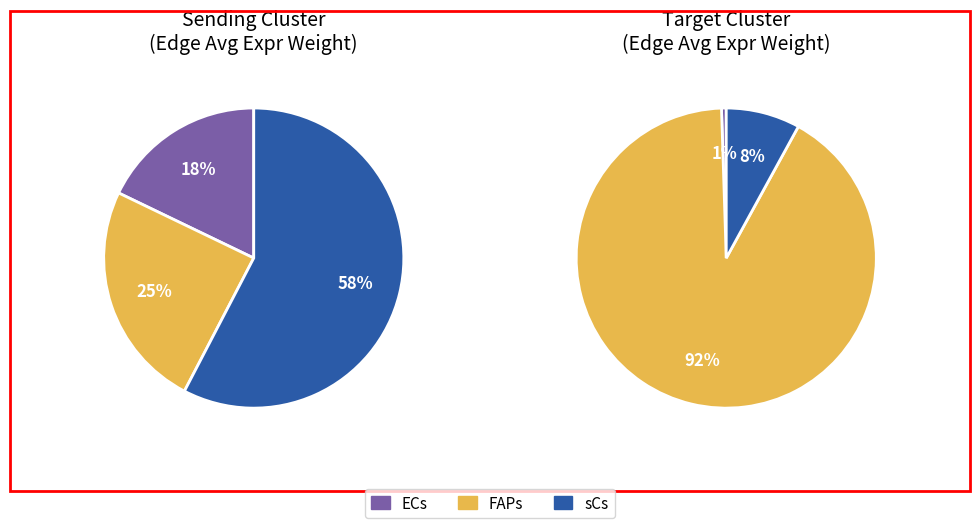

How many slices are in this pie chart?

3